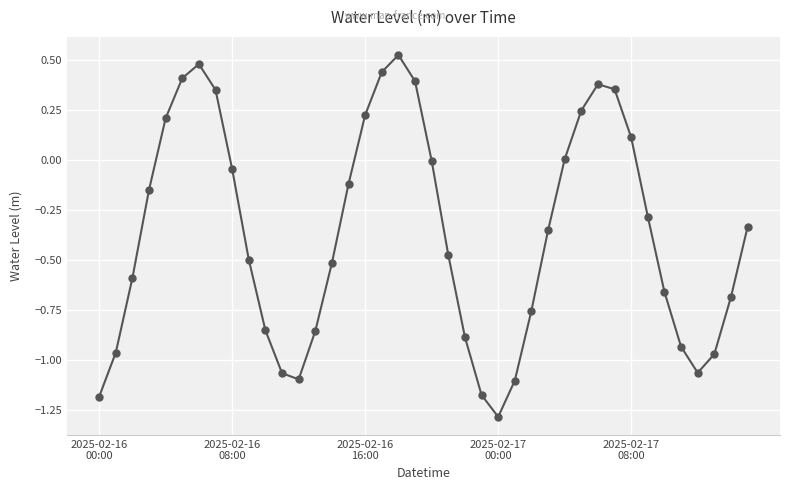

What is the sum of all values?

-14.8